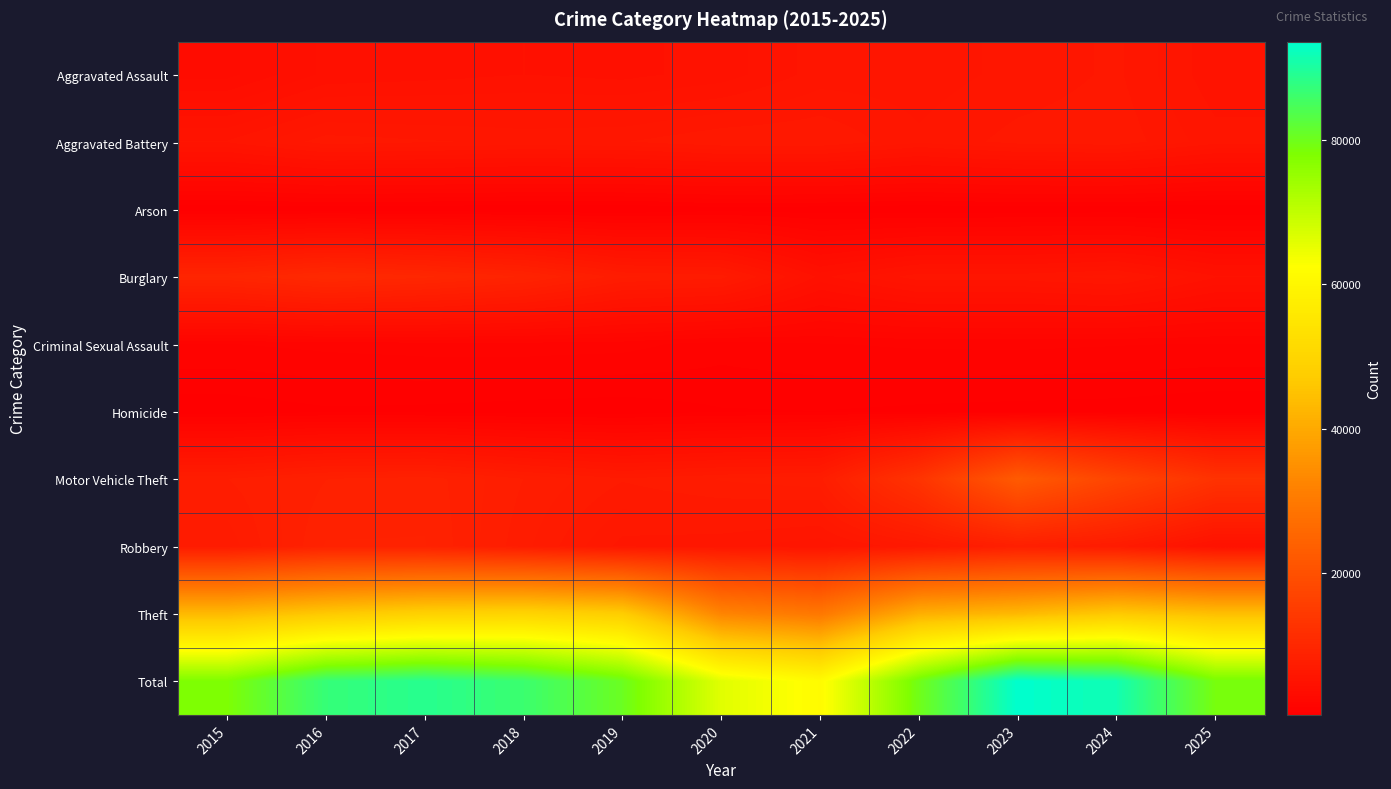

What is the total value across all series at 2024?

182960